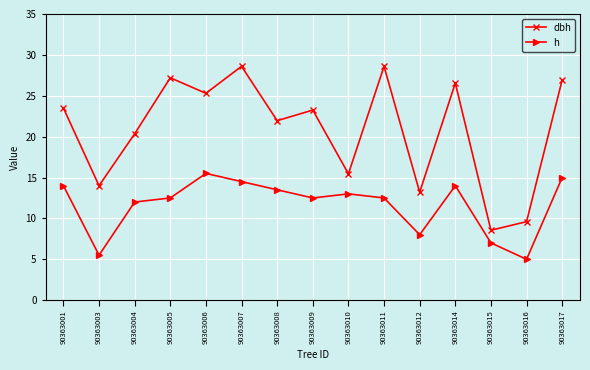

Is the value of dbh at 90363003 greater than the value of h at 90363004?

Yes